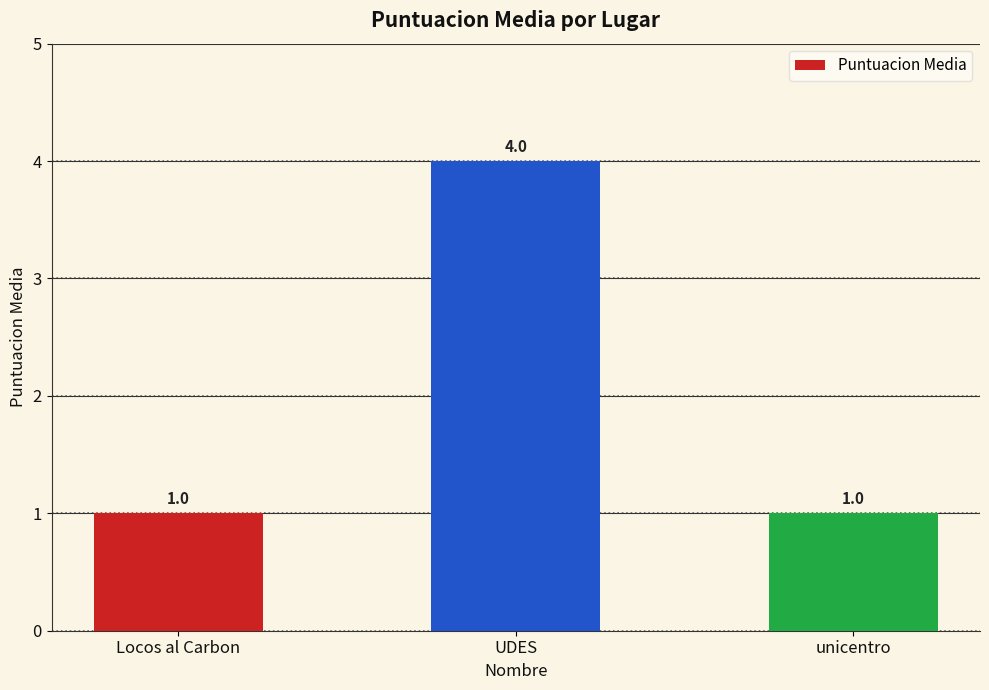

What is the change in value from UDES to unicentro?

-3